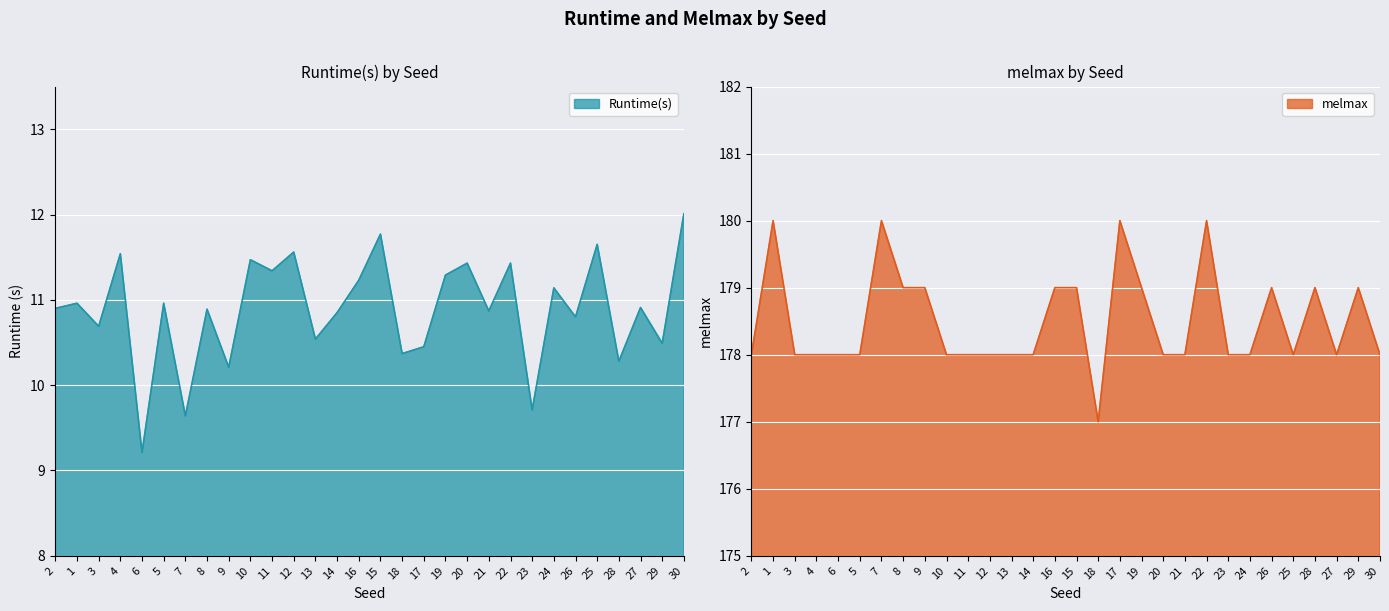

How many lines are shown in the chart?

2